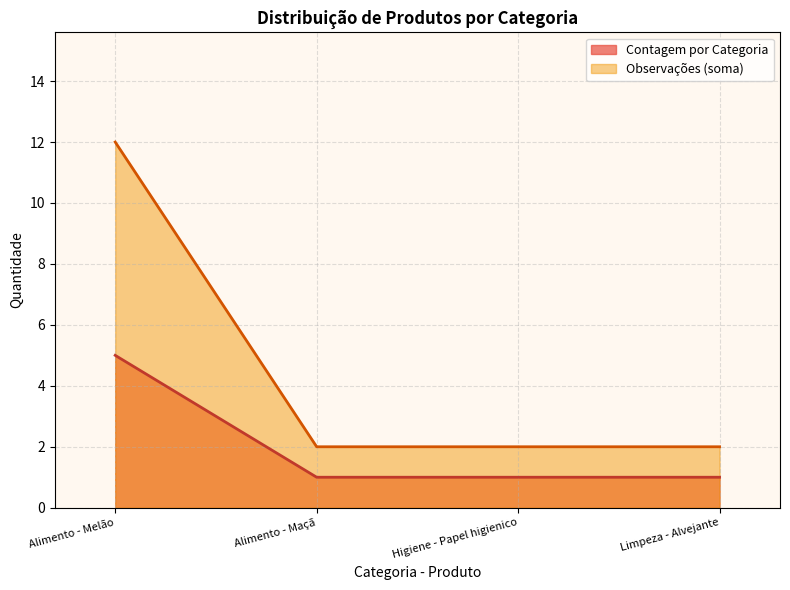

Between Alimento - Melão and Higiene - Papel higienico, which series saw the biggest shift?

Observações (soma)